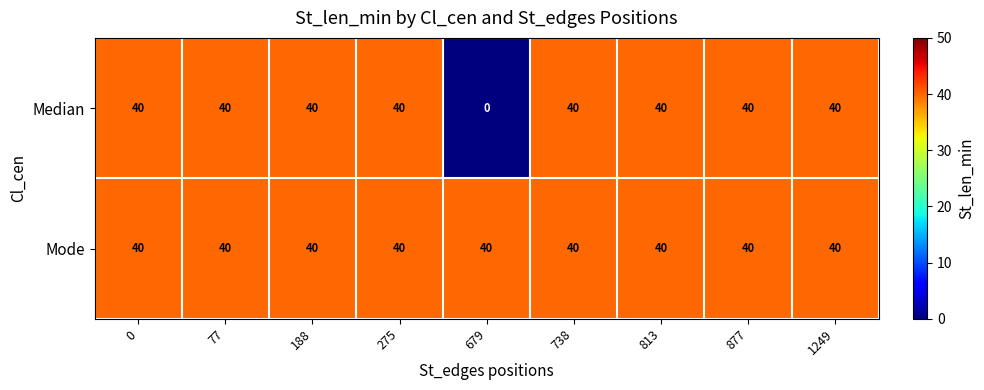

Which label corresponds to the smallest value in the chart?

679